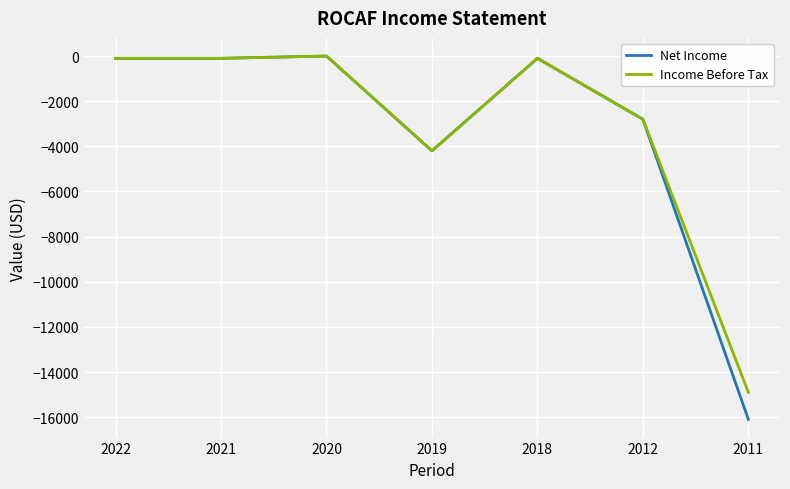

At which label is Net Income closest to -8050?

2019